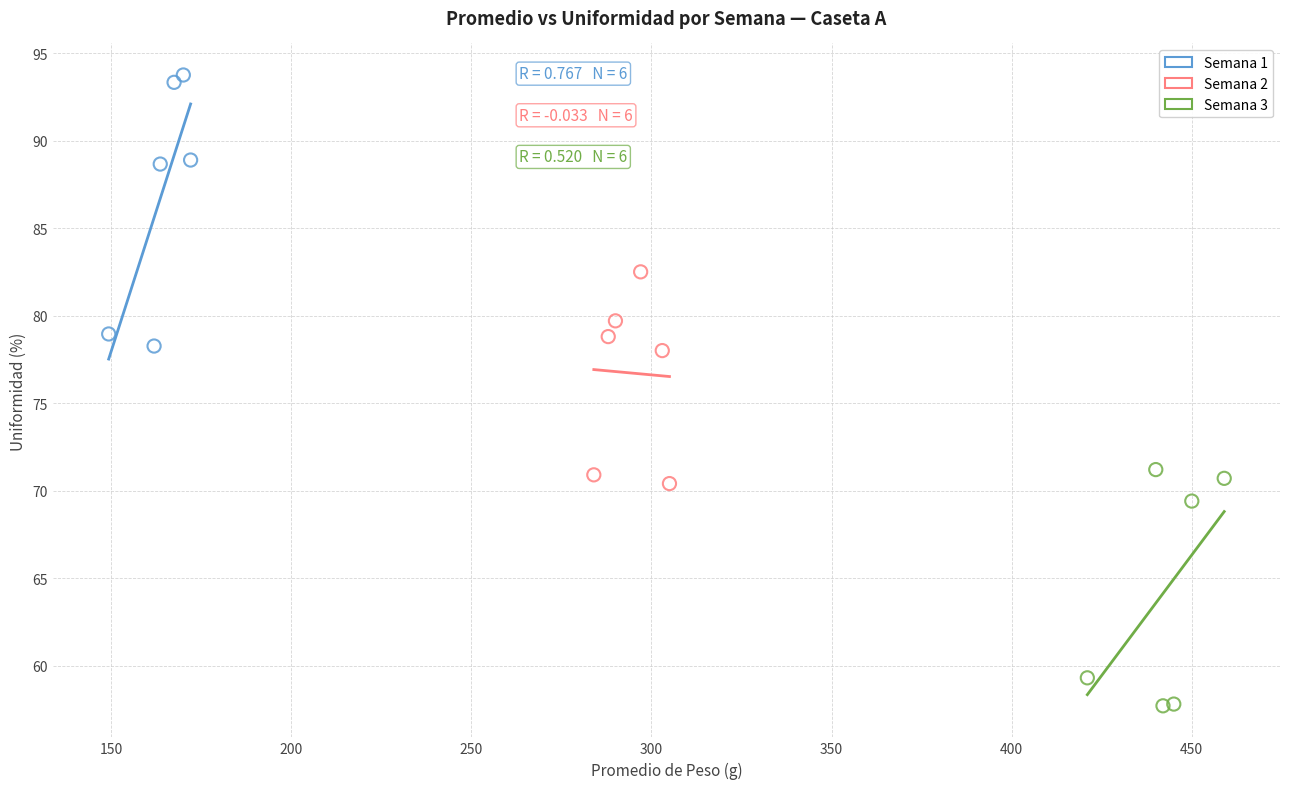

What are all the series names shown in the legend?

Semana 1, Semana 2, Semana 3